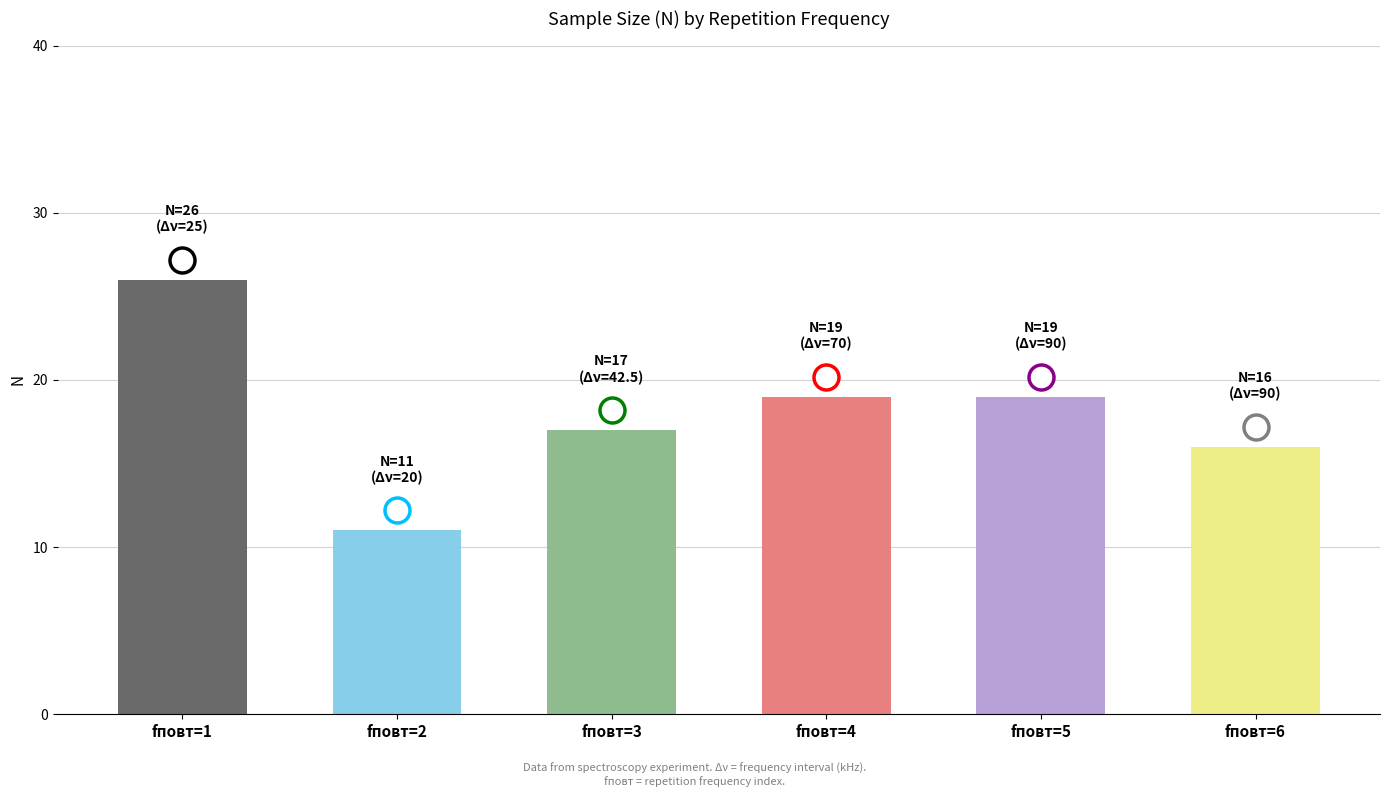

What is the difference between the values at fповт=4 and fповт=3?

2